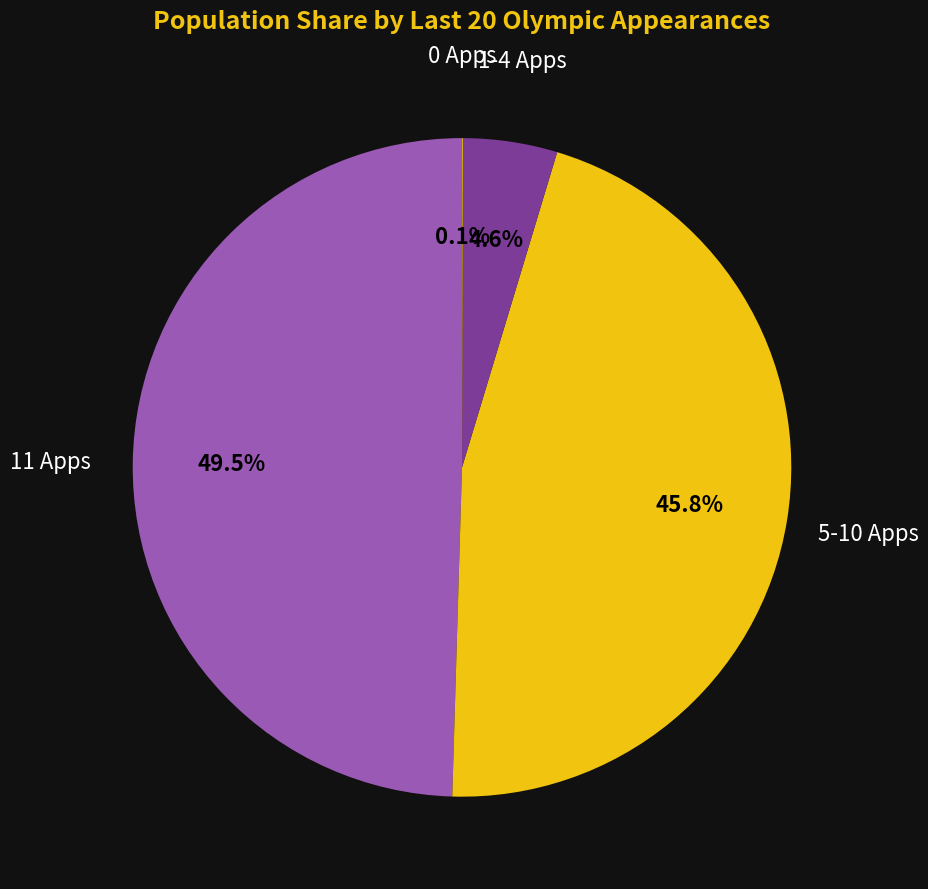

How much of the chart is everything except 1-4 Apps?

95.4%